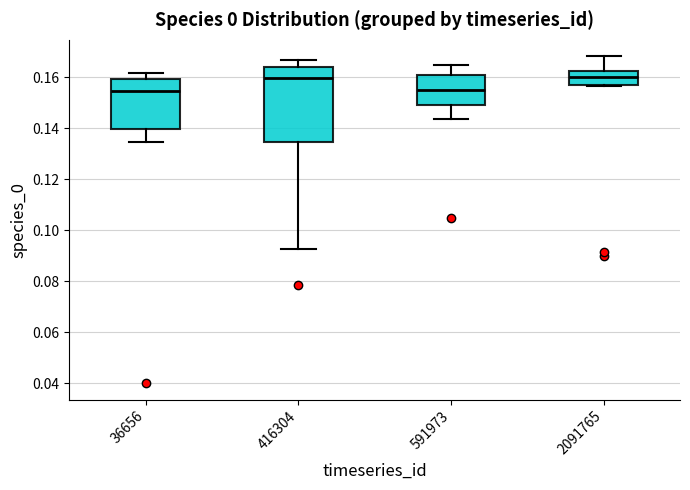

Comparing the boxes themselves (not the whiskers), which one is the tallest?

416304